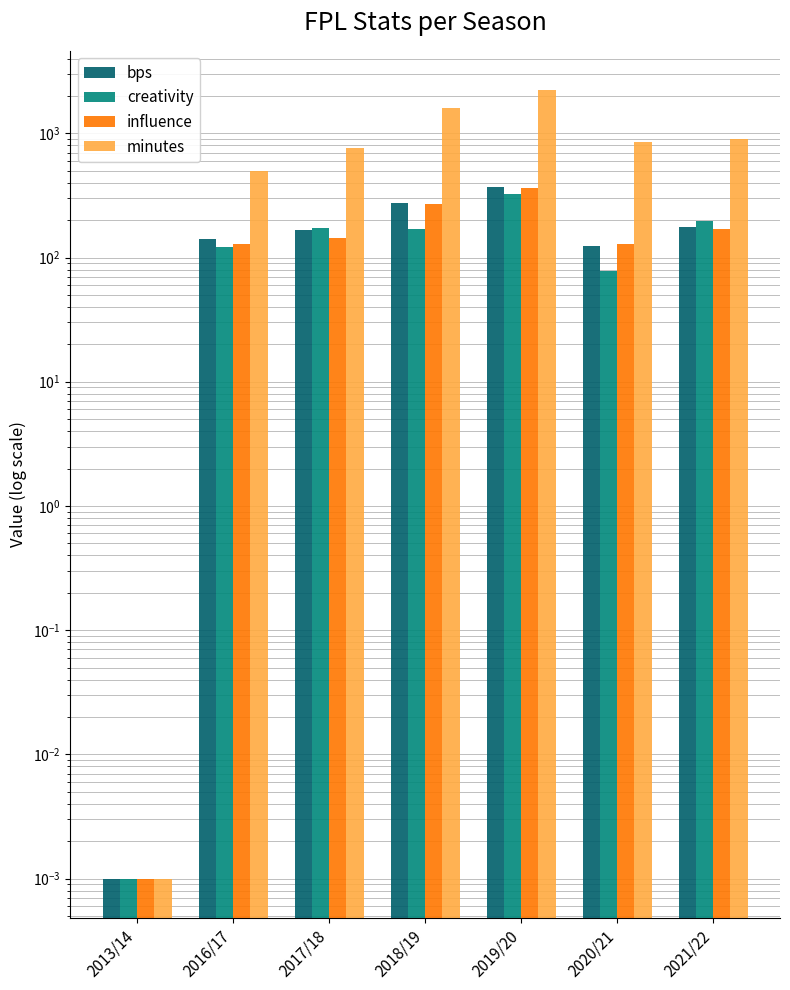

Reading right to left, list all the values displayed in this chart.

bps: 175.0	124.0	369.0	275.0	167.0	141.0	0.0
creativity: 198.6	77.6	323.4	168.6	172.2	122.1	0.0
influence: 168.6	128.2	361.8	268.2	144.4	128.0	0.0
minutes: 904.0	856.0	2223.0	1589.0	768.0	494.0	0.0